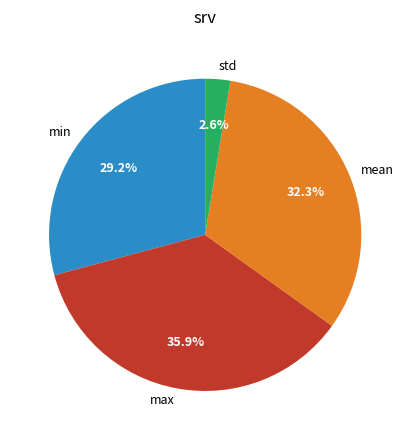

Which category has the biggest portion of the pie?

max